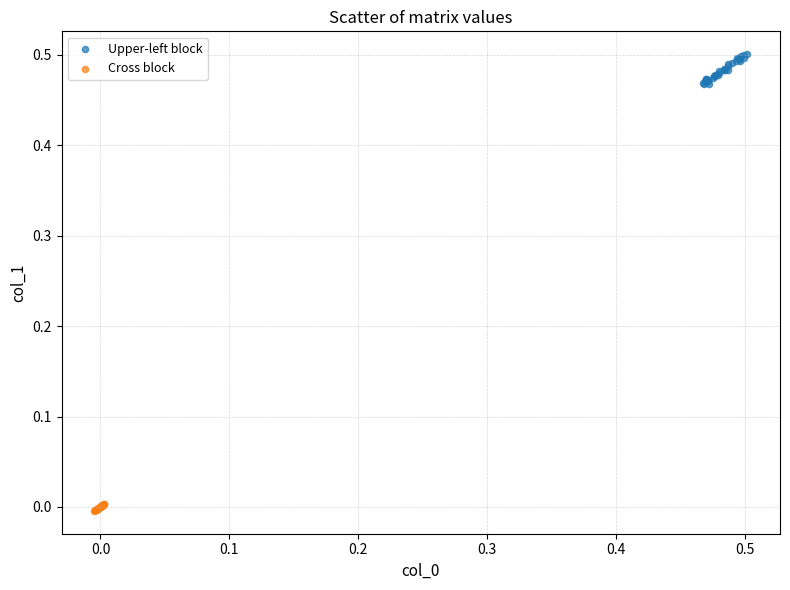

Which series reaches the maximum Y coordinate?

Upper-left block